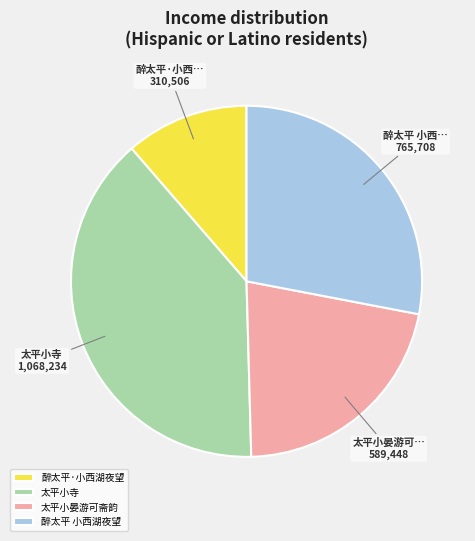

Which has a higher value, 醉太平·小西湖夜望 or 太平小寺?

太平小寺